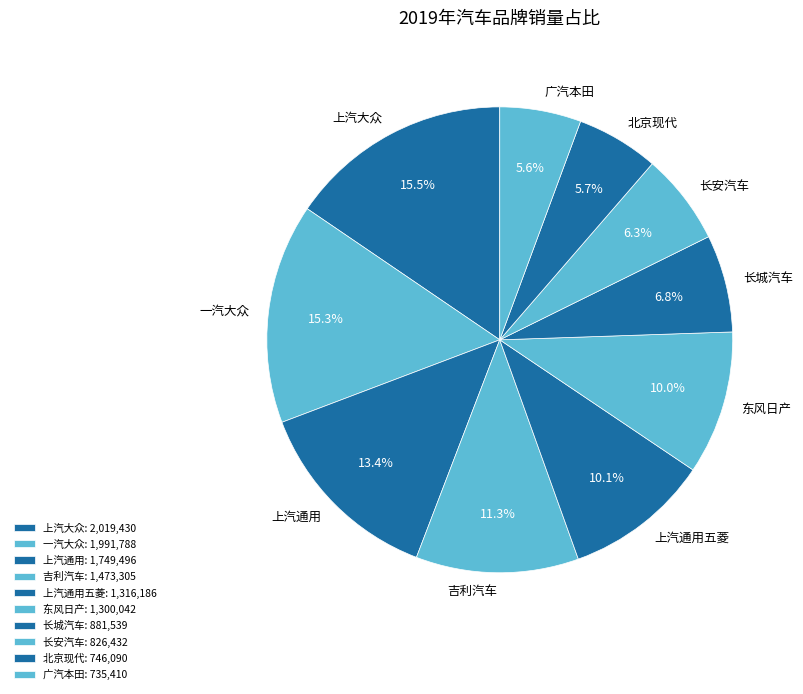

Is there a majority slice in this chart?

No